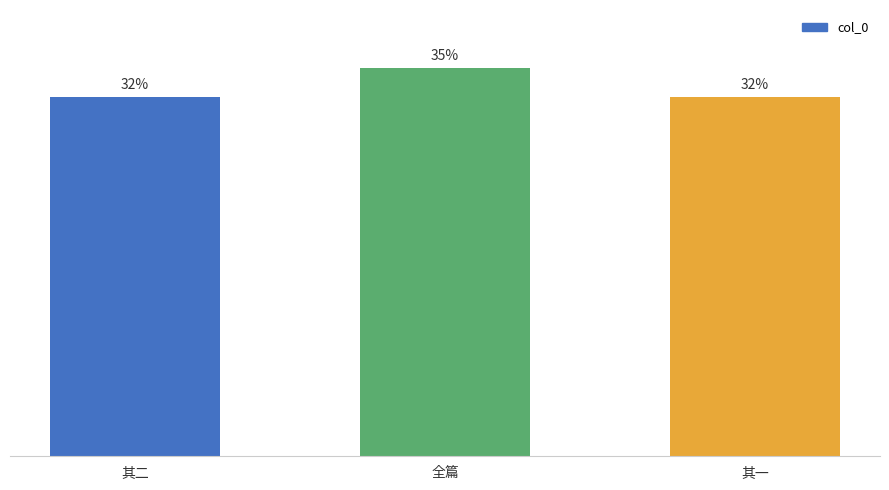

Are the bars grouped side by side (vs. stacked)?

No